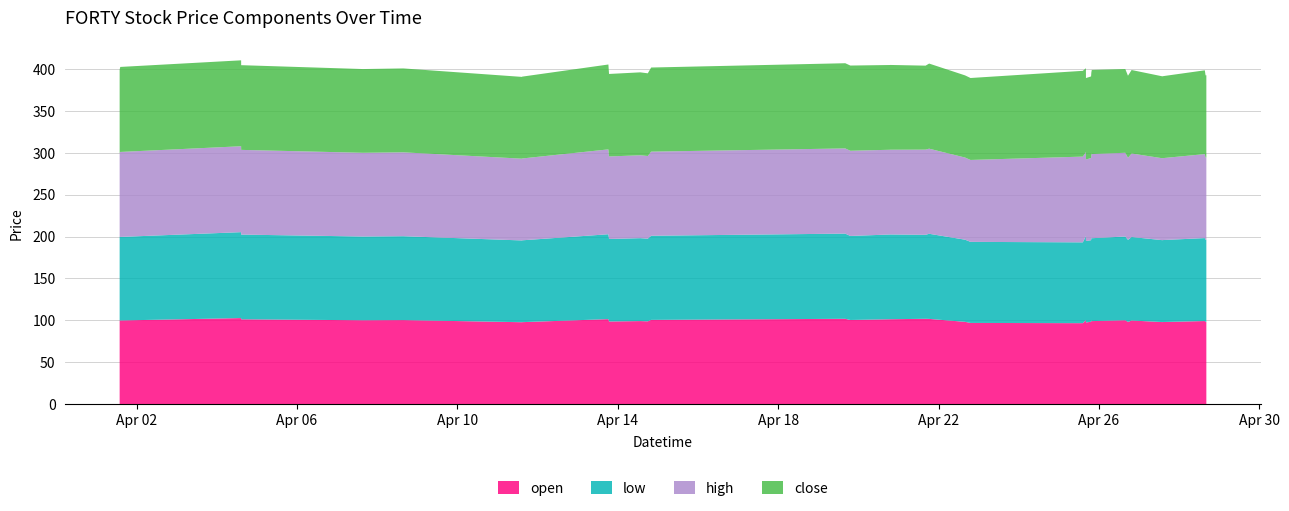

Reading left to right, extract all data points from this chart.

open: 0=99.8	1=99.8	2=102.6	3=101.1	4=101.1	5=100.0	6=100.2	7=97.7	8=97.7	9=101.4	10=98.5	11=99.0	12=98.7	13=100.5	14=101.7	15=101.8	16=100.3	17=101.2	18=101.2	19=101.2	20=101.7	21=101.6	22=98.1	23=96.8	24=96.5	25=100.2	26=97.3	27=98.2	28=99.9	29=99.0	30=99.0	31=100.0	32=98.0	33=98.8	34=99.7	35=97.8	36=97.9	37=99.1	38=98.1	39=98.1
low: 0=99.8	1=99.8	2=102.6	3=101.1	4=101.1	5=100.0	6=100.2	7=97.7	8=97.7	9=101.4	10=98.5	11=99.0	12=98.7	13=100.5	14=101.7	15=101.8	16=100.3	17=101.2	18=101.2	19=101.2	20=100.3	21=101.6	22=98.1	23=96.8	24=96.5	25=100.2	26=97.3	27=97.3	28=99.9	29=99.0	30=99.0	31=100.0	32=98.0	33=98.8	34=99.7	35=97.8	36=97.9	37=99.1	38=98.1	39=98.1
high: 0=99.8	1=101.5	2=102.6	3=101.1	4=101.1	5=100.0	6=100.2	7=97.7	8=97.7	9=101.4	10=98.5	11=99.0	12=98.7	13=100.5	14=101.7	15=101.8	16=101.8	17=101.2	18=101.2	19=101.2	20=101.7	21=101.6	22=98.1	23=97.8	24=102.4	25=100.2	26=97.3	27=98.2	28=99.9	29=99.0	30=100.5	31=100.0	32=98.0	33=98.8	34=99.7	35=97.8	36=97.9	37=100.3	38=98.1	39=98.1
close: 0=99.8	1=101.5	2=102.6	3=101.1	4=101.1	5=100.0	6=100.2	7=97.7	8=97.7	9=101.4	10=98.5	11=99.0	12=98.7	13=100.5	14=101.7	15=101.8	16=101.8	17=101.2	18=101.2	19=101.2	20=100.3	21=101.6	22=98.1	23=97.8	24=102.4	25=100.2	26=97.3	27=97.3	28=99.9	29=99.0	30=100.5	31=100.0	32=98.0	33=98.8	34=99.7	35=97.8	36=97.9	37=100.1	38=98.1	39=98.1